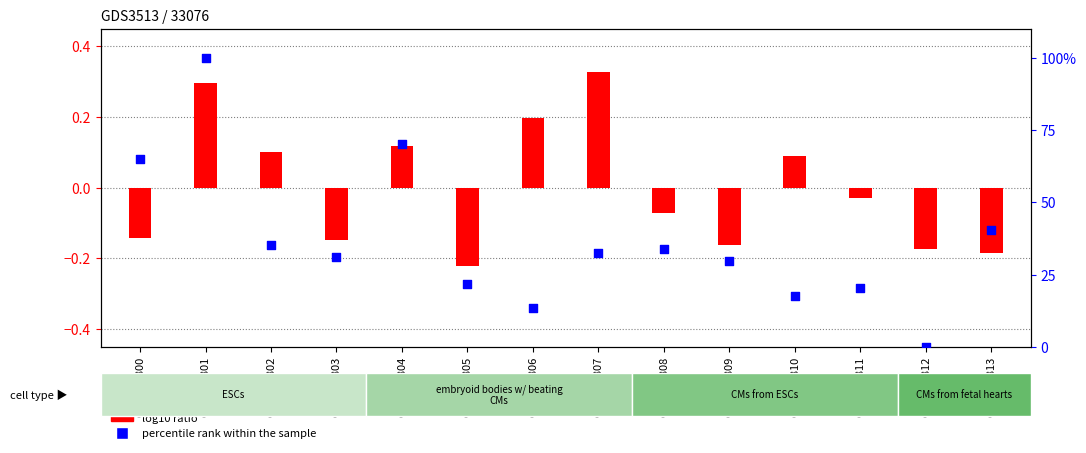

At how many categories does at least one series exceed 73?

1